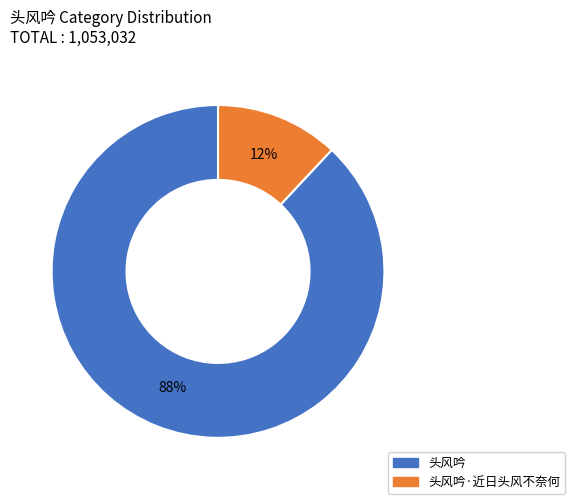

Is there a majority slice in this chart?

Yes